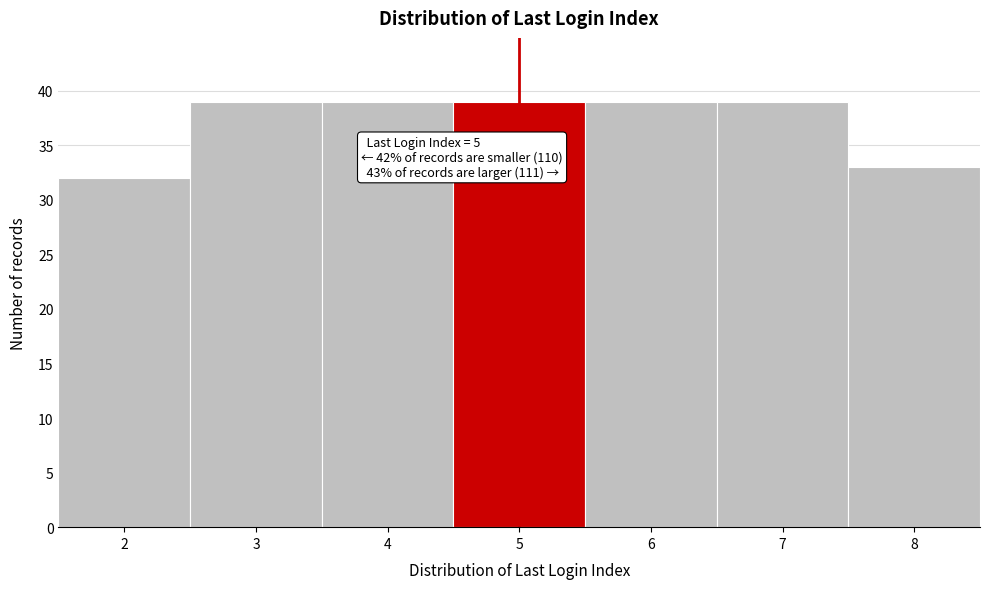

Reading left to right, list all the values displayed in this chart.

32	39	39	39	39	39	33